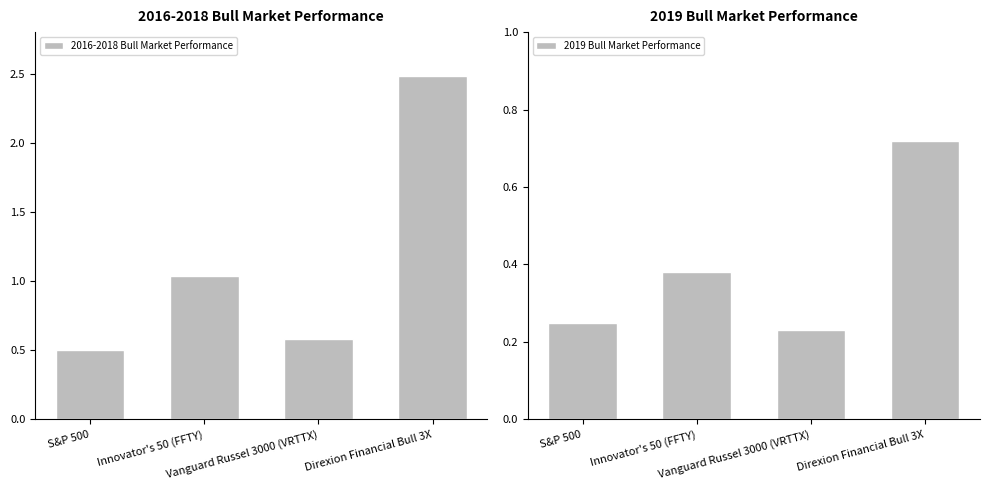

What value does the 2016-2018 Bull Market Performance series have at S&P 500?

0.5